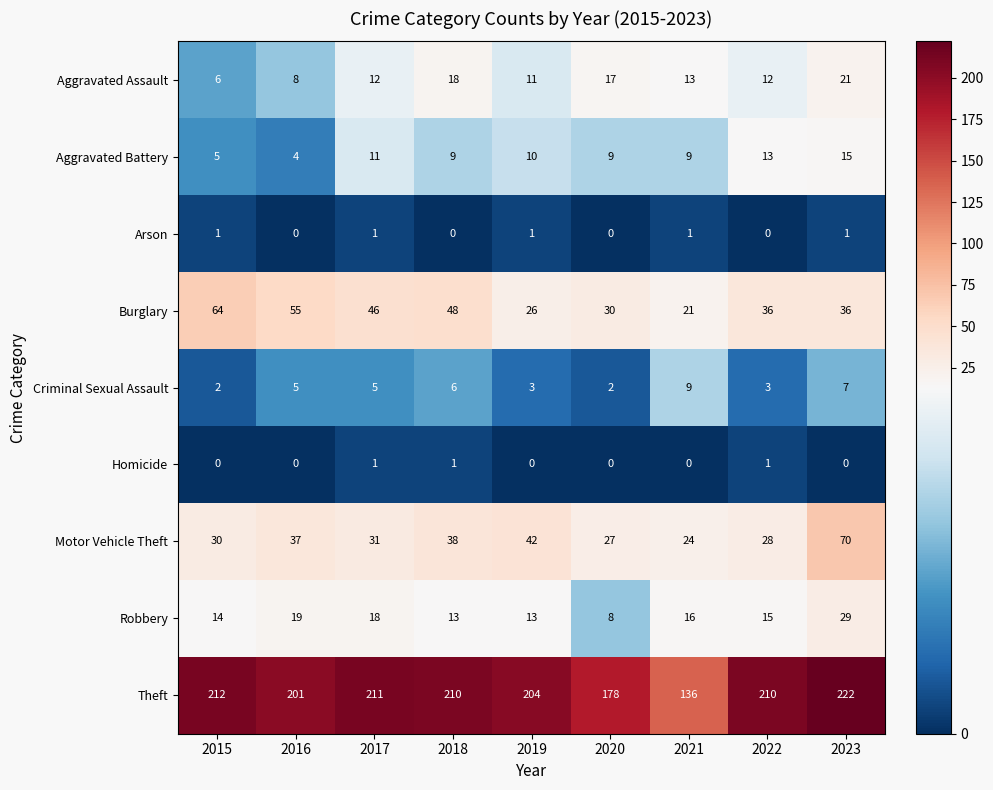

How many series are shown in this chart?

9